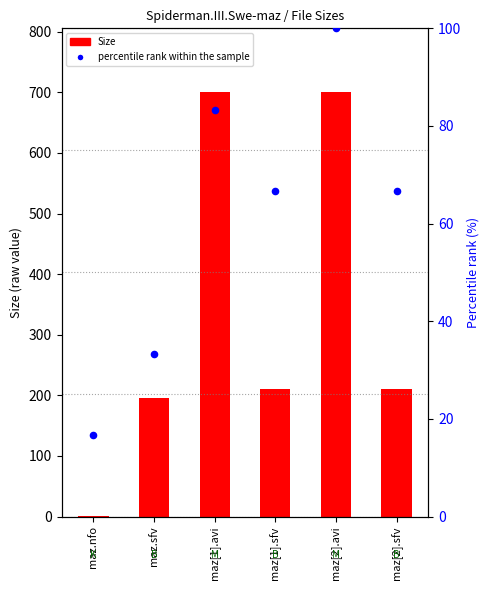

Which series has the widest spread of Y values?

Size